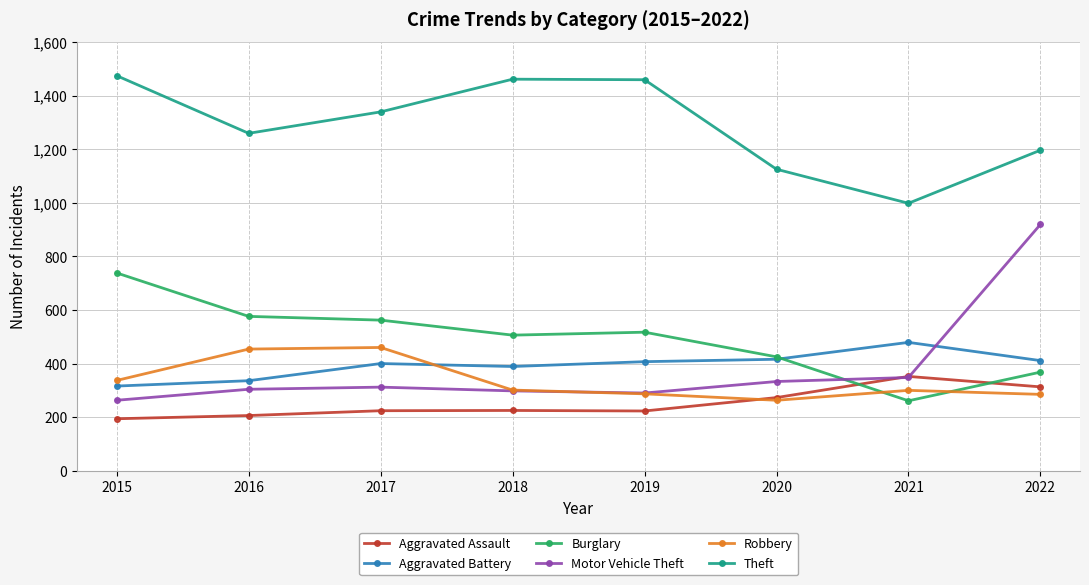

After their last crossing, which series has the higher values: Motor Vehicle Theft or Aggravated Assault?

Motor Vehicle Theft